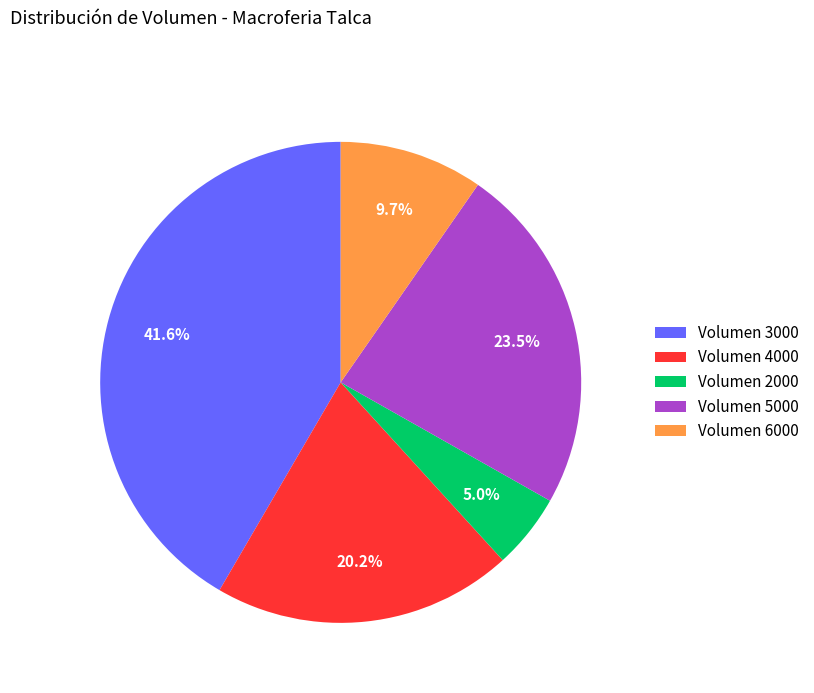

Rank the categories by value from lowest to highest.

Volumen 2000, Volumen 6000, Volumen 4000, Volumen 5000, Volumen 3000